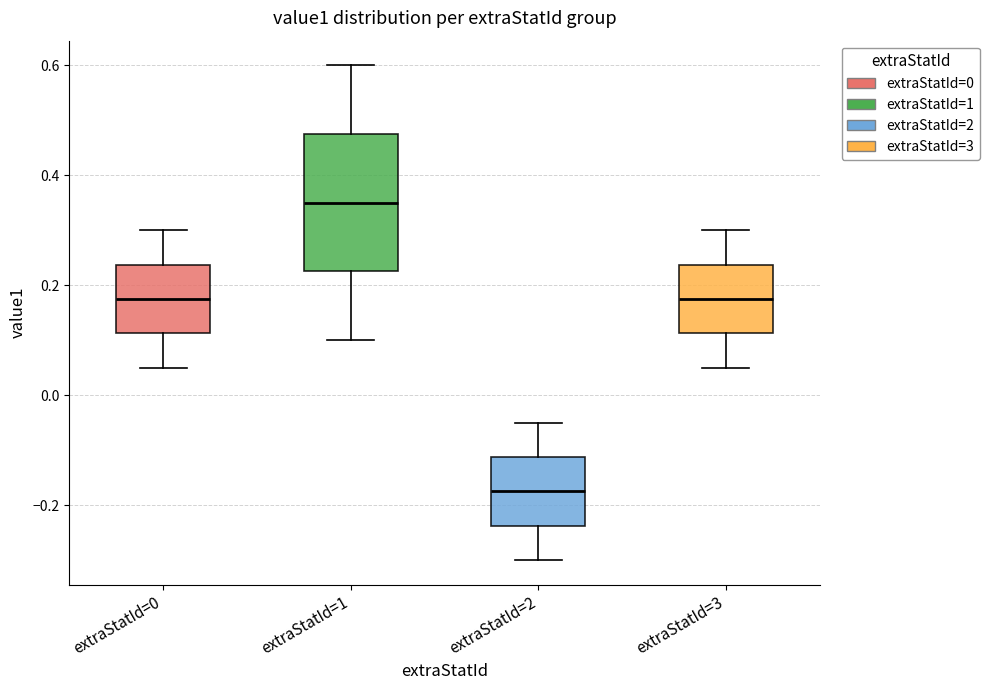

Reading left to right, read every box against the y-axis: the position of its median line, the range the box covers, and the ends of its whiskers. The values are not printed on the chart, so give them approximately, as read against the axis.

extraStatId=0: median 0.18, box 0.12 to 0.24, whiskers 0.06 to 0.30
extraStatId=1: median 0.36, box 0.22 to 0.48, whiskers 0.10 to 0.60
extraStatId=2: median -0.18, box -0.24 to -0.12, whiskers -0.30 to -0.04
extraStatId=3: median 0.18, box 0.12 to 0.24, whiskers 0.06 to 0.30